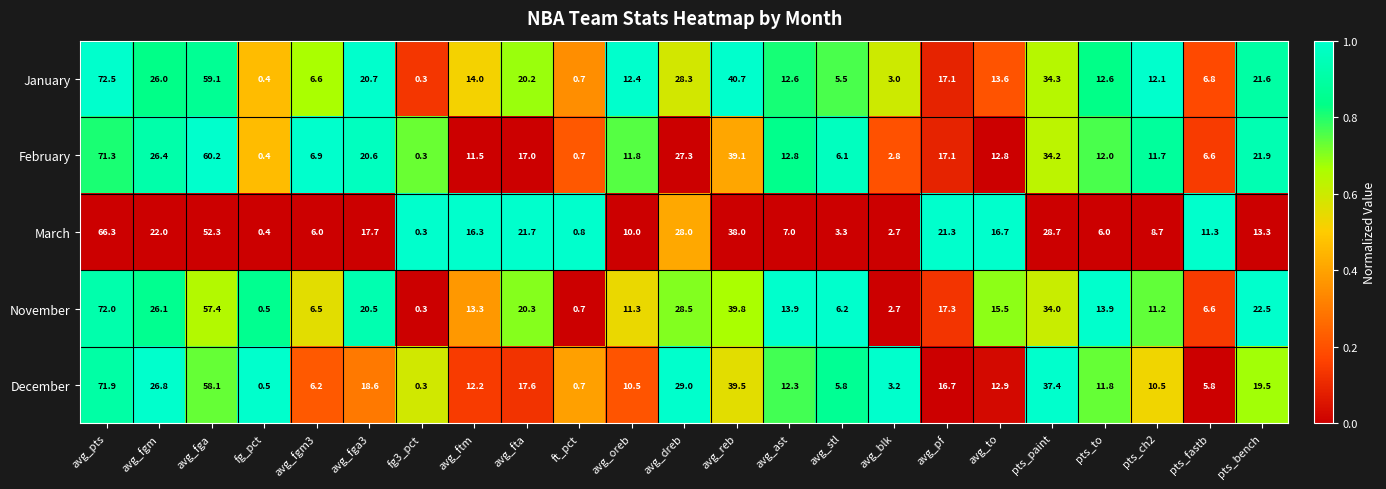

Is it true that November equals 53.7 at avg_reb?

False